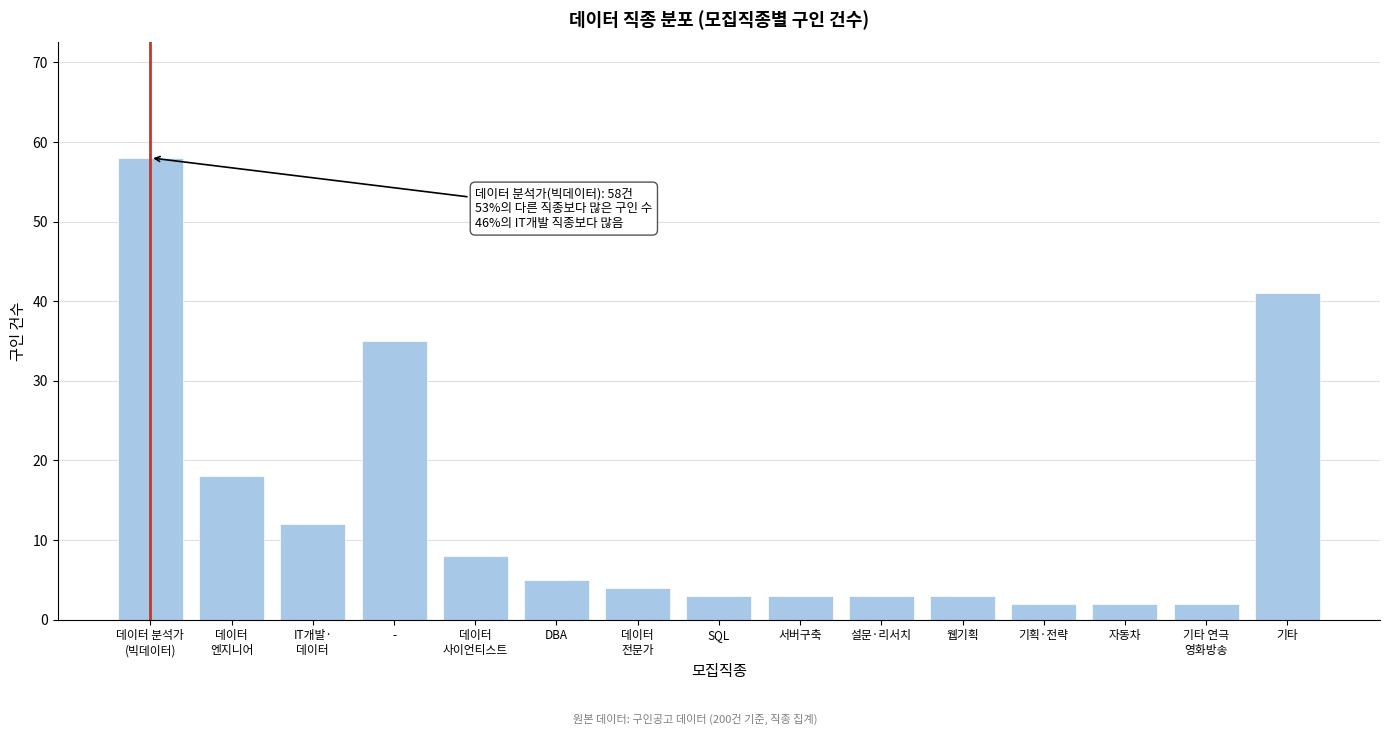

Reading left to right, transcribe all the data shown in this chart.

58	18	12	35	8	5	4	3	3	3	3	2	2	2	41